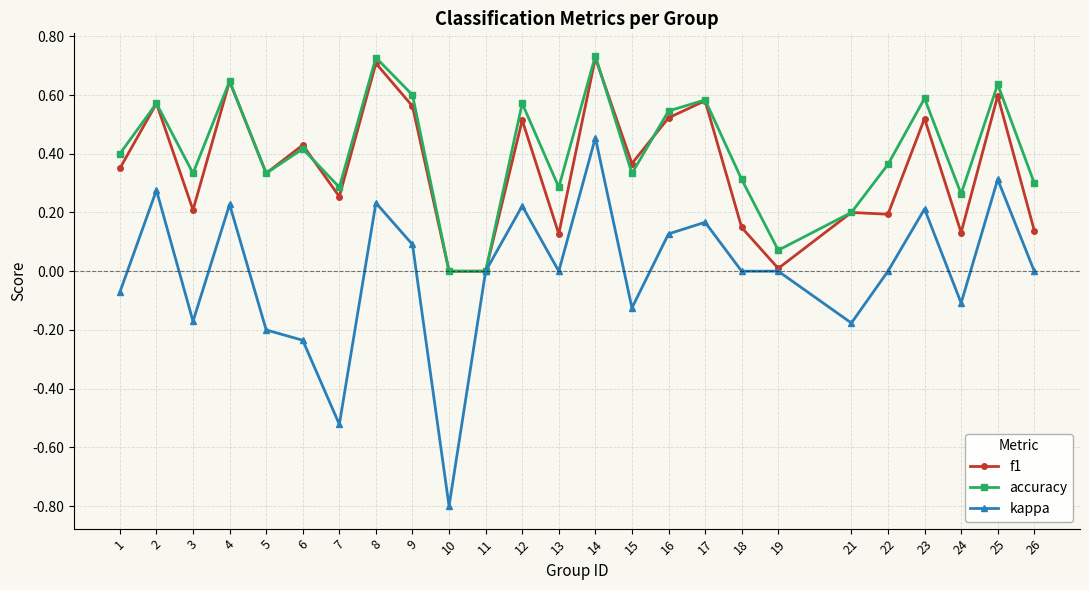

What is the lowest value of the kappa series?

-0.8